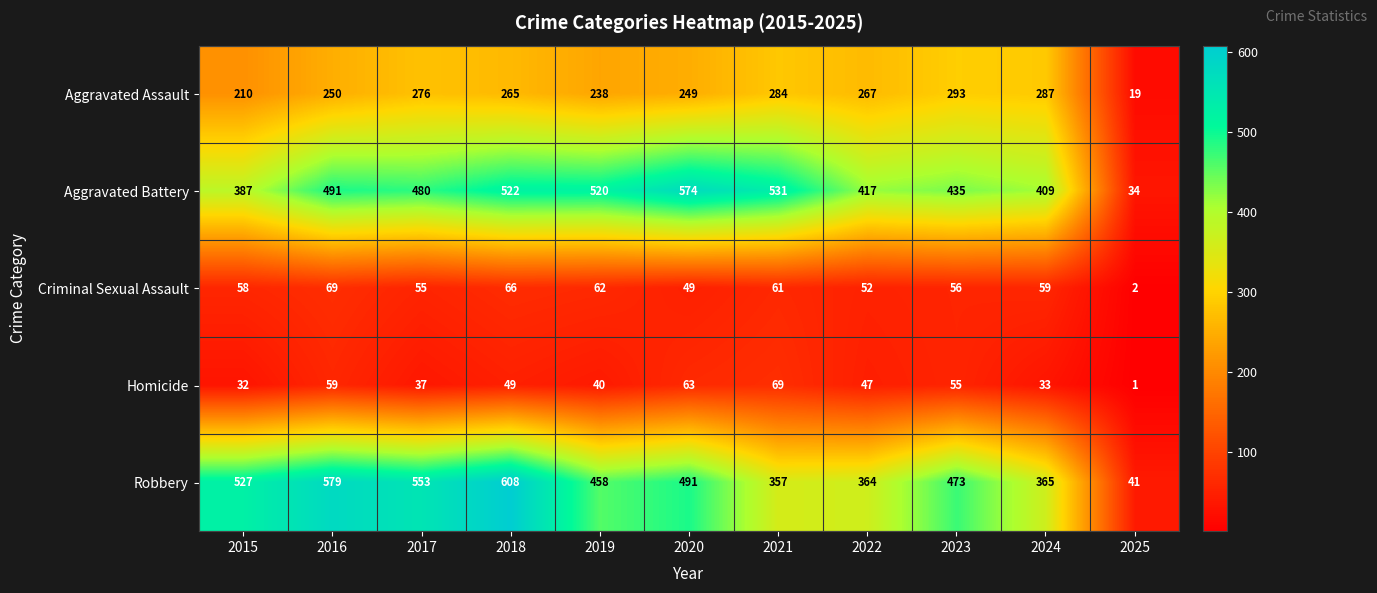

At which label does Robbery first exceed 473?

2015